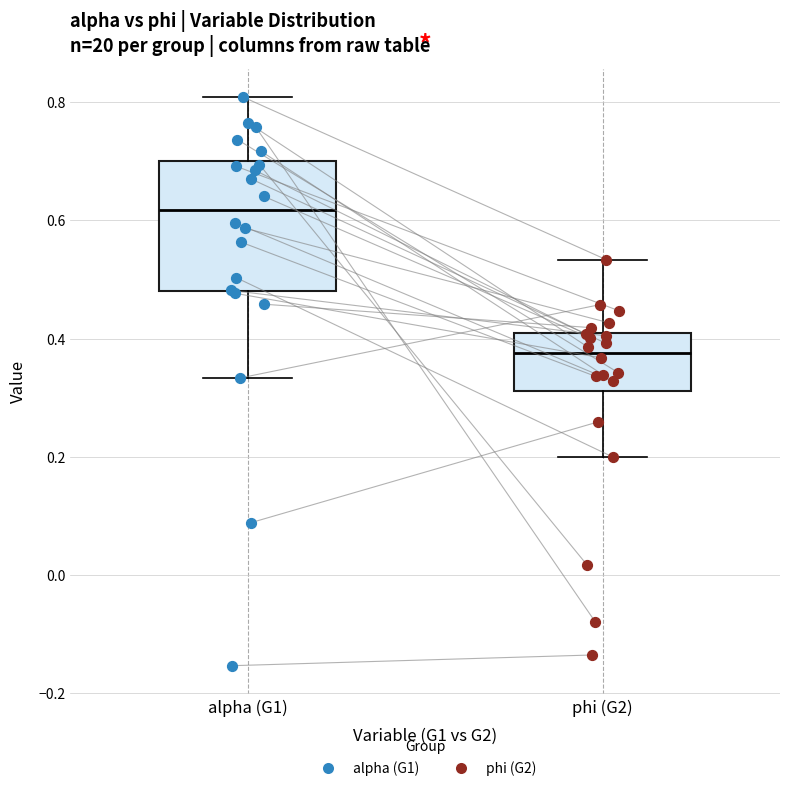

Where does the median line of the box for alpha (G1) sit on the y-axis? The values are not printed on the chart, so give them approximately, as read against the axis.

0.62